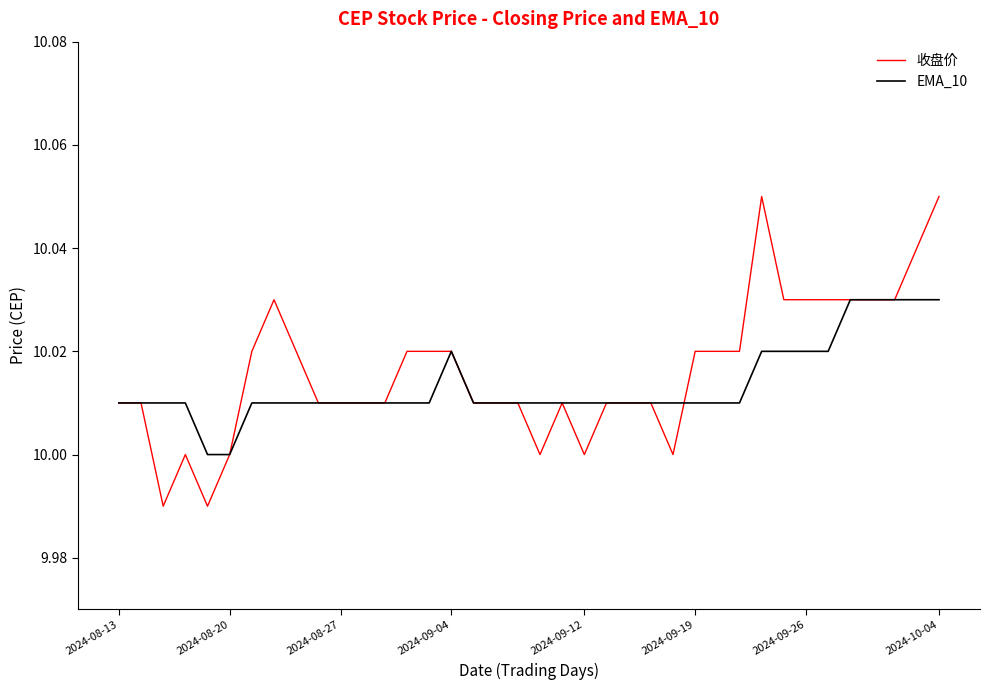

Which series has the largest range (max minus min)?

收盘价